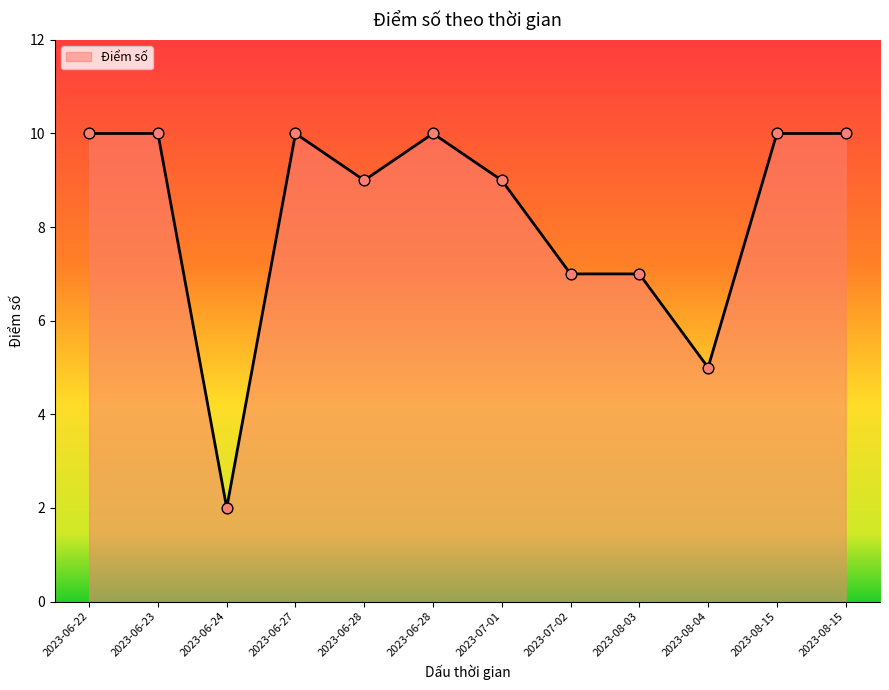

What is the change in value from 2023-06-24 to 2023-08-04?

+3